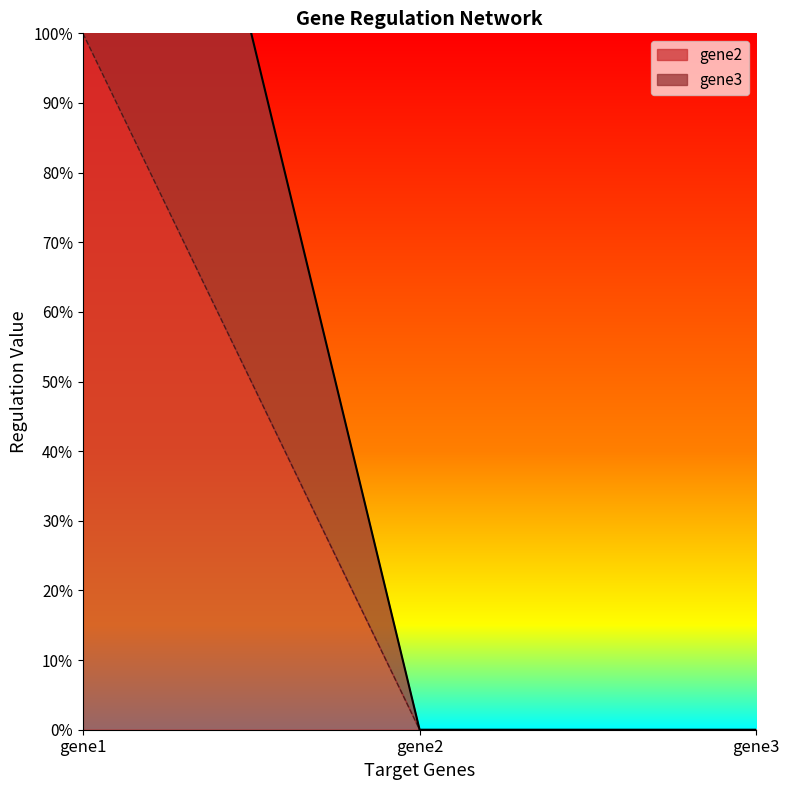

Reading left to right, transcribe all the data shown in this chart.

gene2: 2	0	0
gene3: 1	0	0